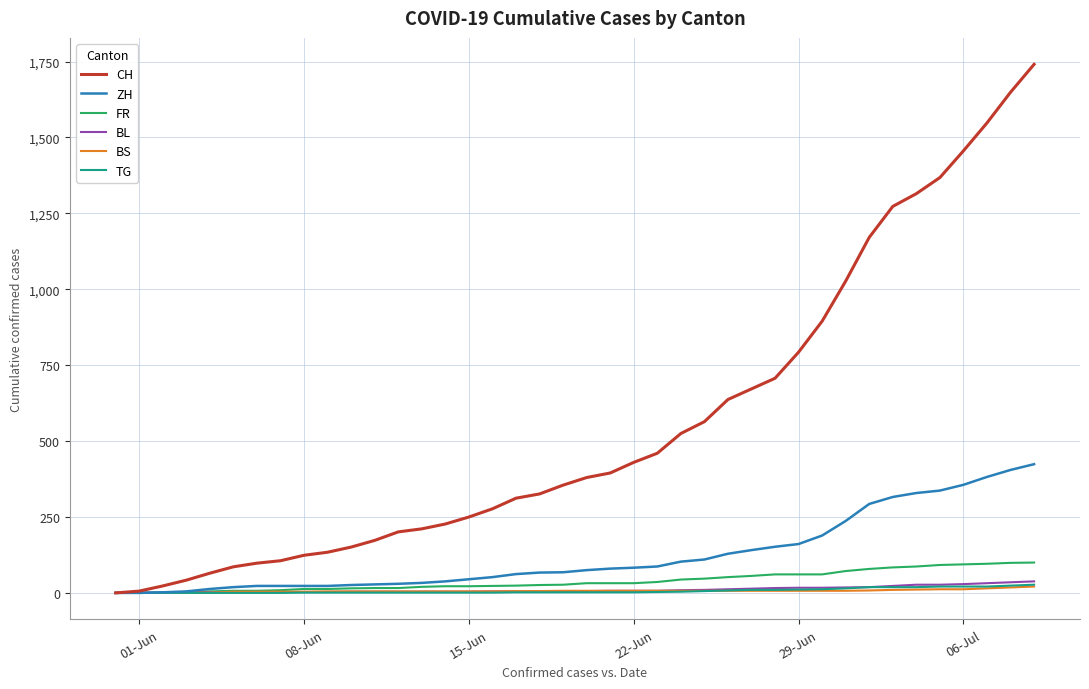

Which series has the largest total across all categories?

CH